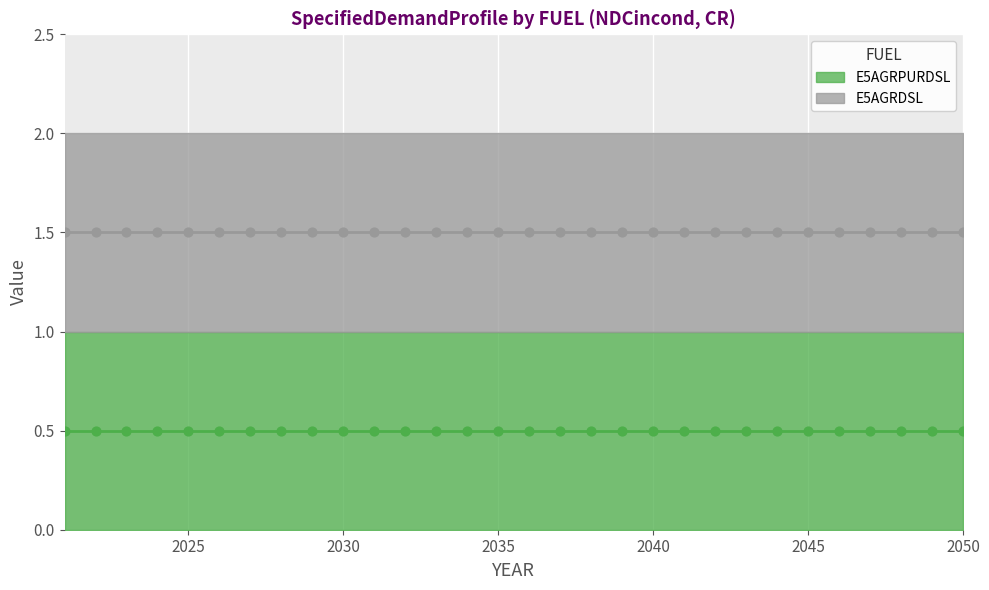

Which series has the largest total across all categories?

E5AGRDSL (mid)